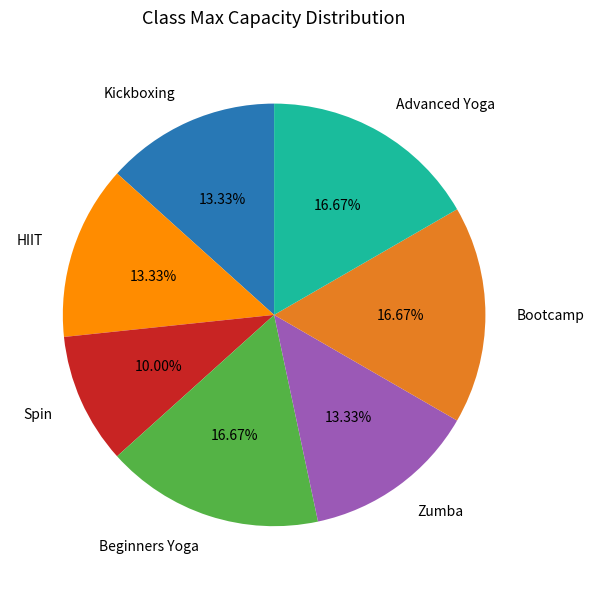

Count the number of slices in the pie.

7